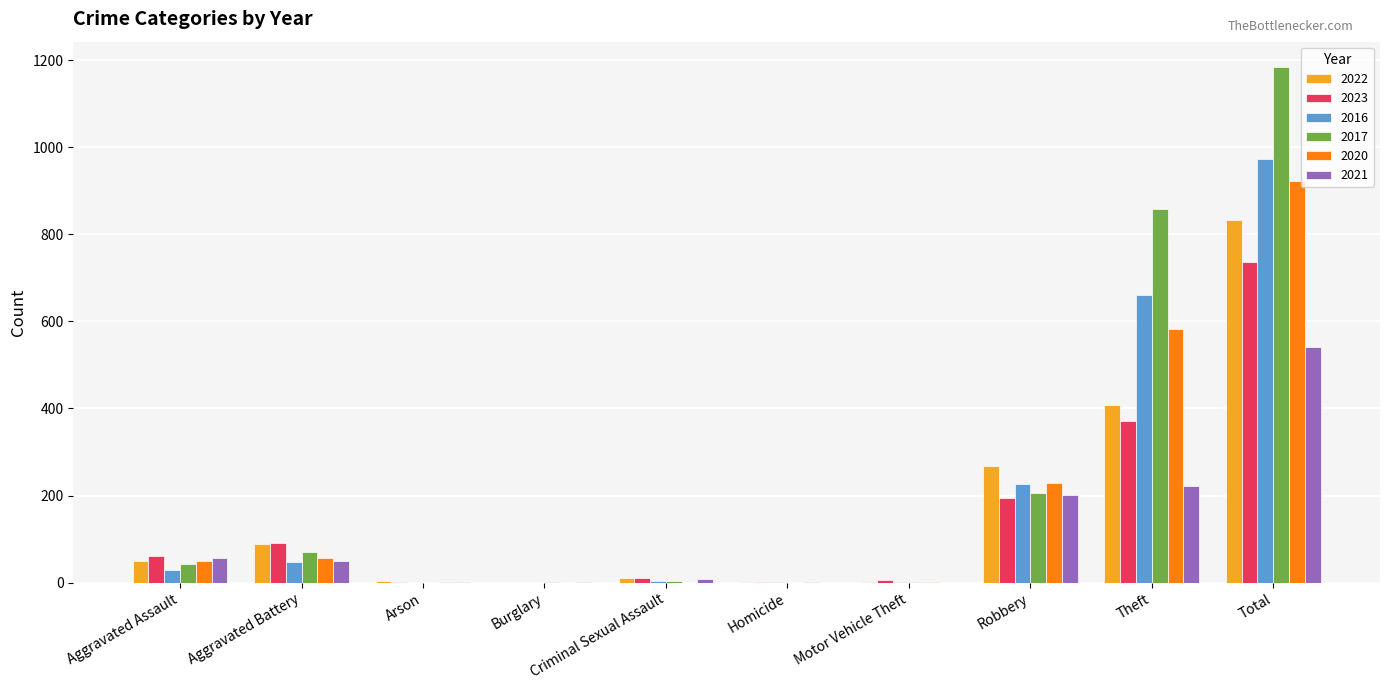

What is the average value of the 2022 series?

167